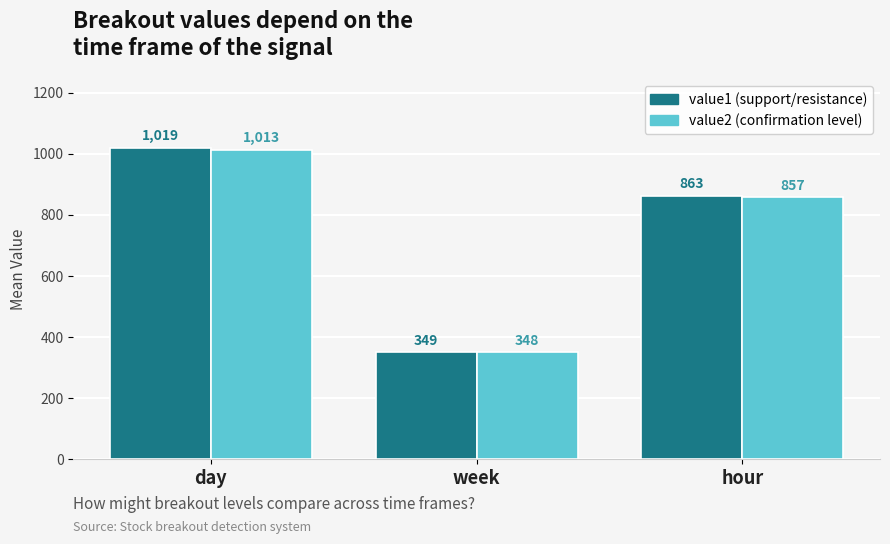

What is the minimum value shown in the chart?

348.5